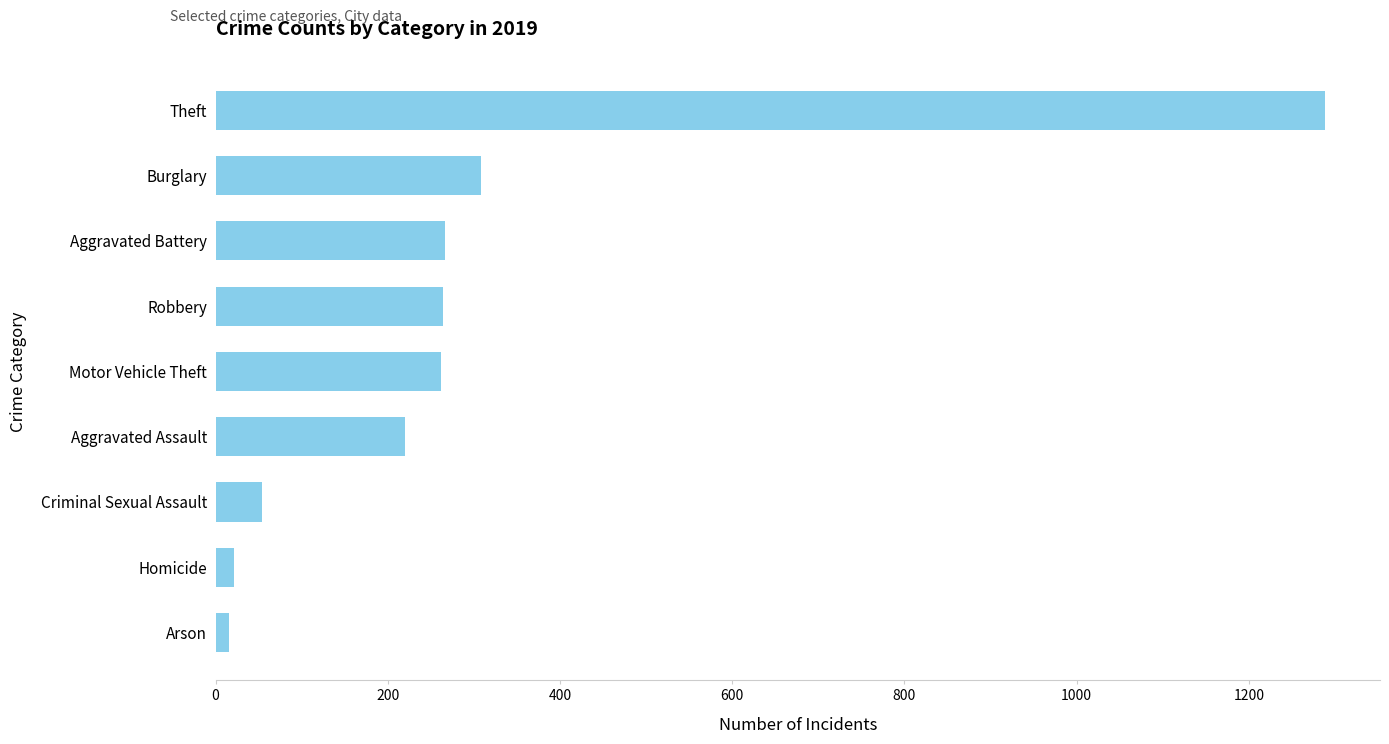

Count the number of categories in the chart.

9